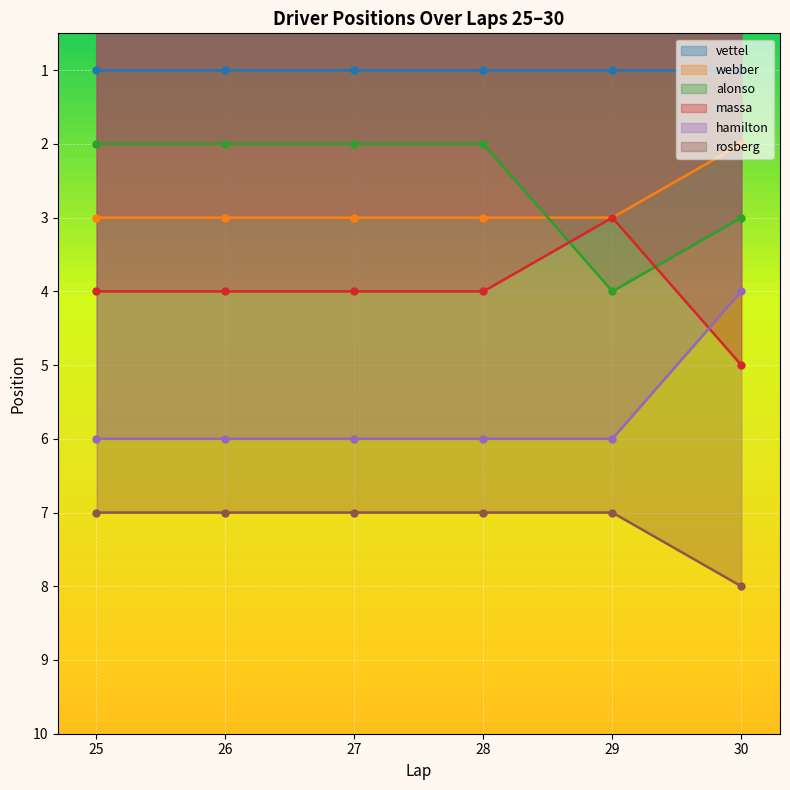

Which series has the largest range (max minus min)?

alonso